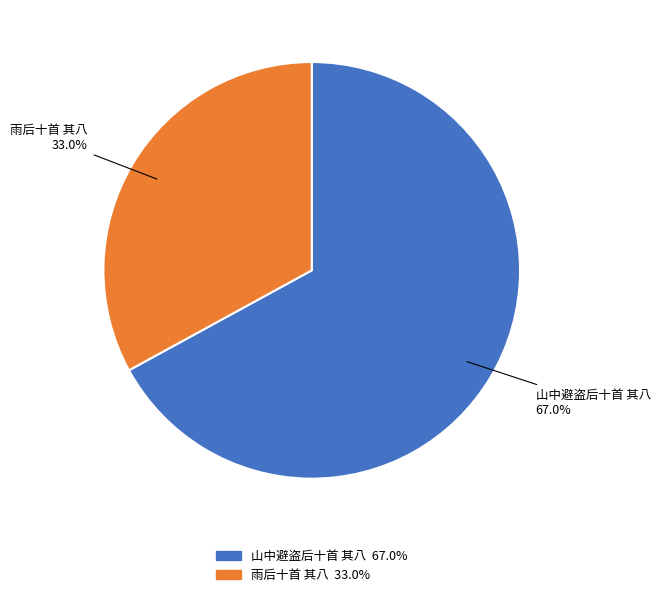

What is the largest slice in the pie chart?

山中避盗后十首 其八